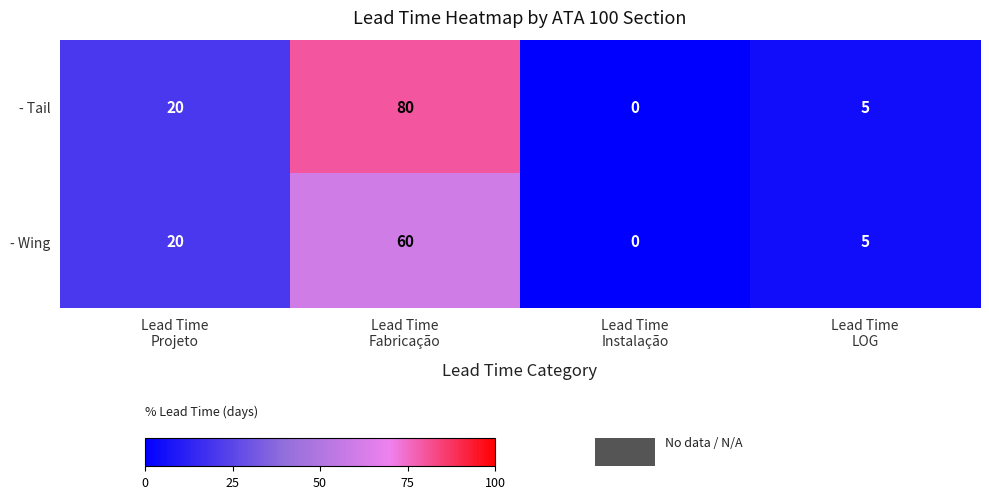

Which series has the largest range (max minus min)?

- Tail